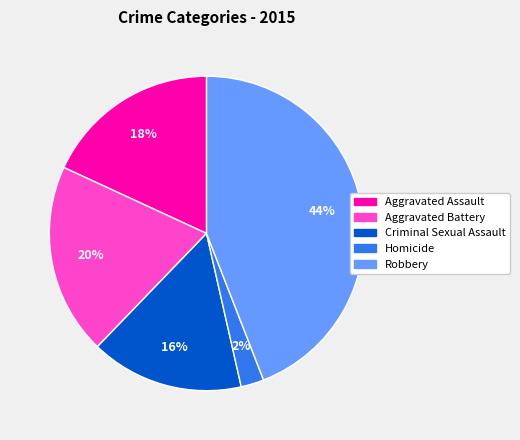

Is there any slice that represents more than half of the pie?

No